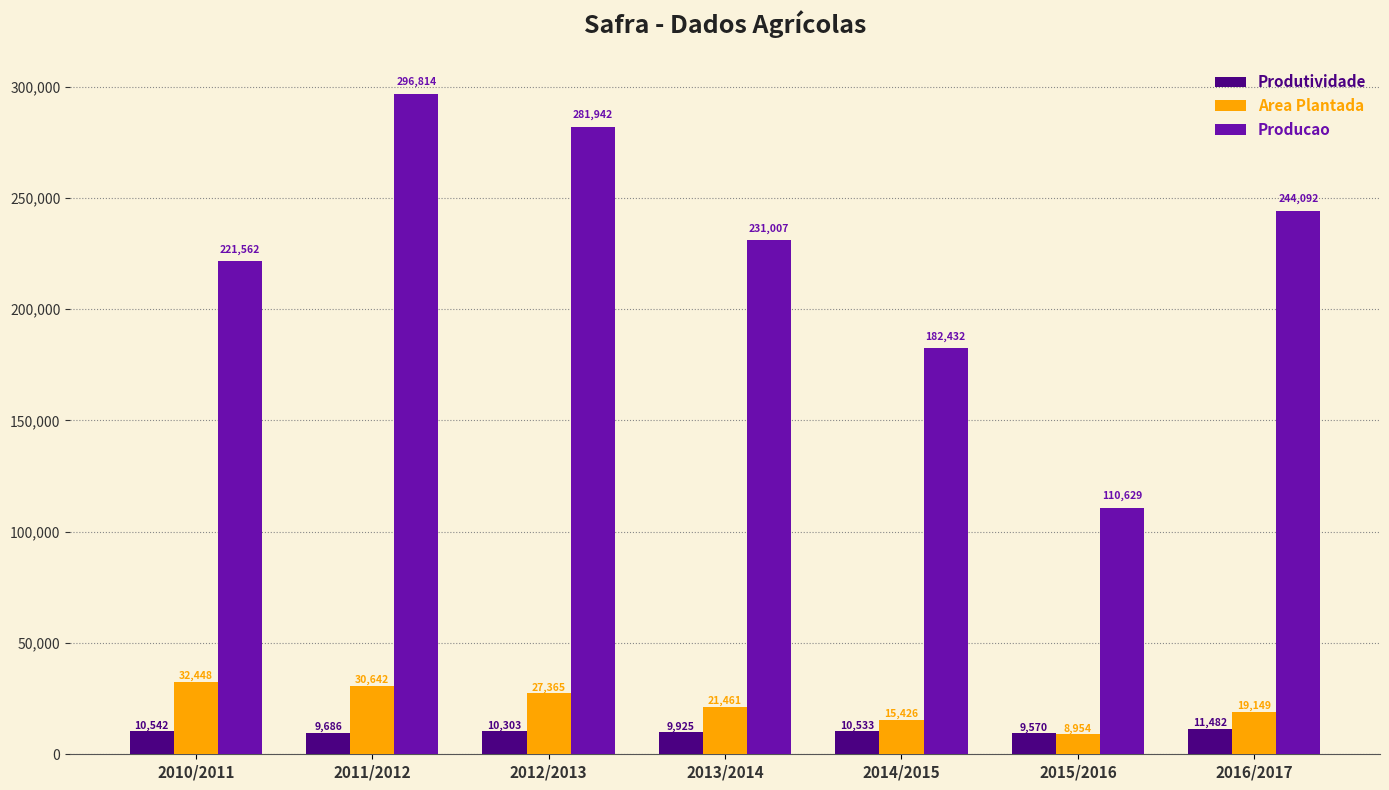

Reading right to left, list all the values displayed in this chart.

Produtividade: 2016/2017=11482	2015/2016=9570	2014/2015=10533	2013/2014=9925	2012/2013=10303	2011/2012=9686	2010/2011=10542
Area Plantada: 2016/2017=19149	2015/2016=8954	2014/2015=15426	2013/2014=21461	2012/2013=27365	2011/2012=30642	2010/2011=32448
Producao: 2016/2017=244092	2015/2016=110629	2014/2015=182432	2013/2014=231007	2012/2013=281942	2011/2012=296814	2010/2011=221562